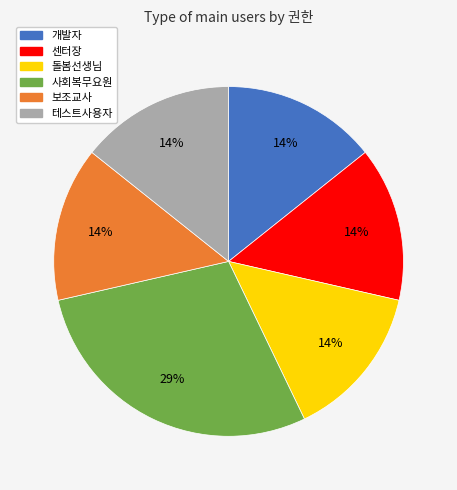

Does 보조교사 represent more than half of the total?

No